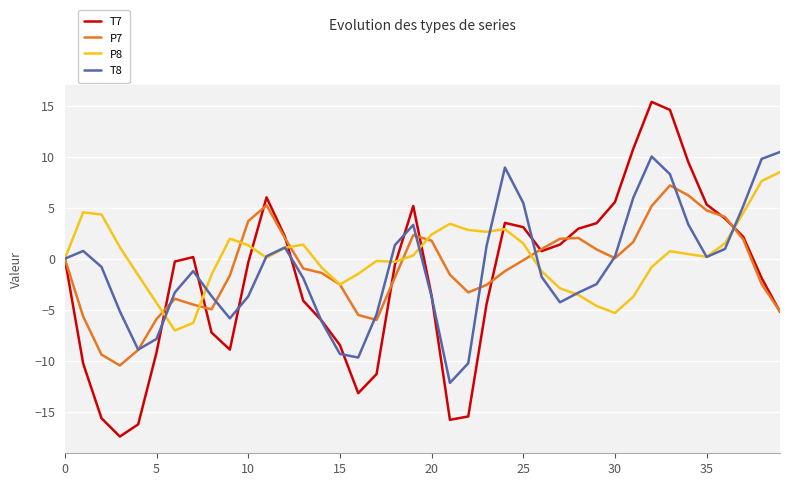

What is the highest value of the T7 series?

15.4